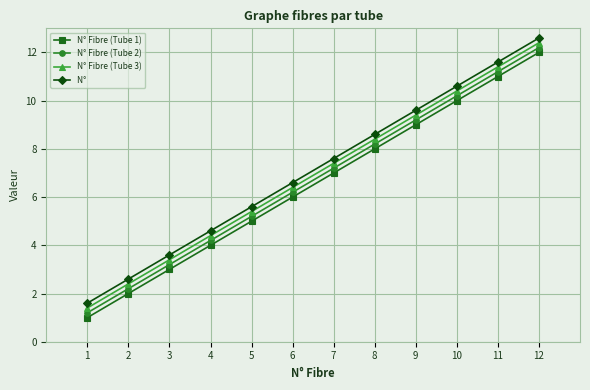

What is the spread (max minus min) of values at 6?

0.6